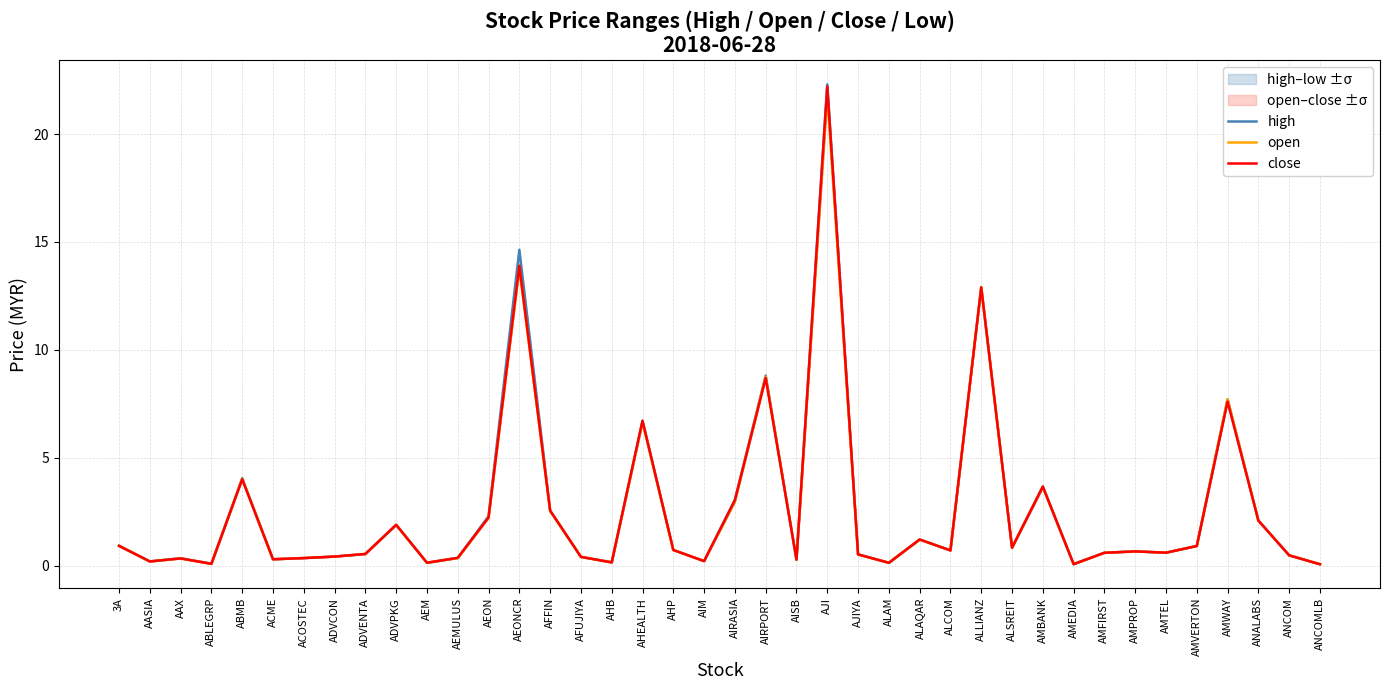

Which series has the largest range (max minus min)?

high